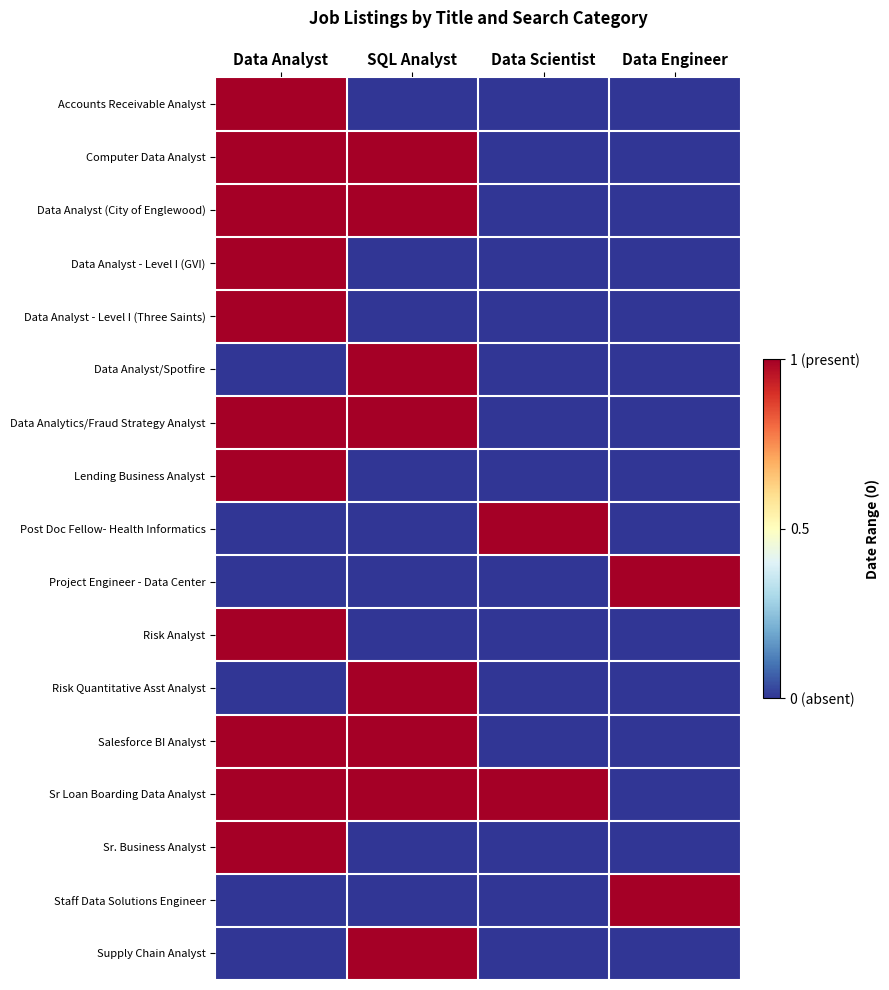

At which category is the sum across all series the highest?

Data Analyst